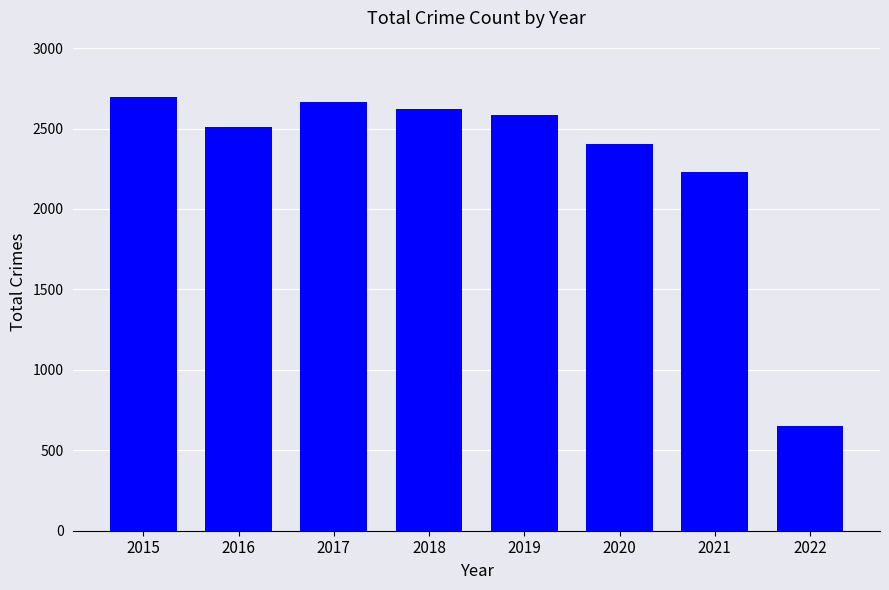

Approximately how many times larger is the value at 2022 compared to 2018?

0.2